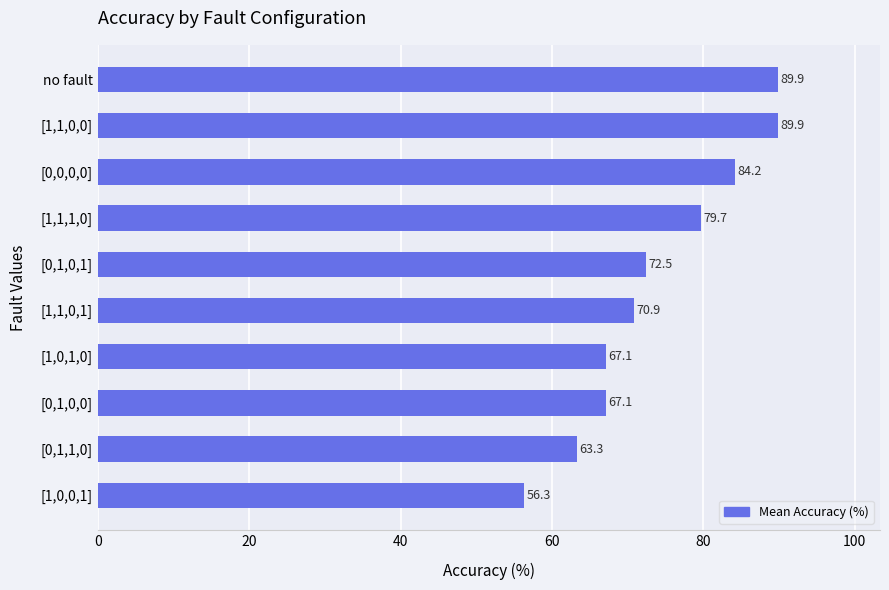

What is the difference between the second highest and minimum values?

33.5